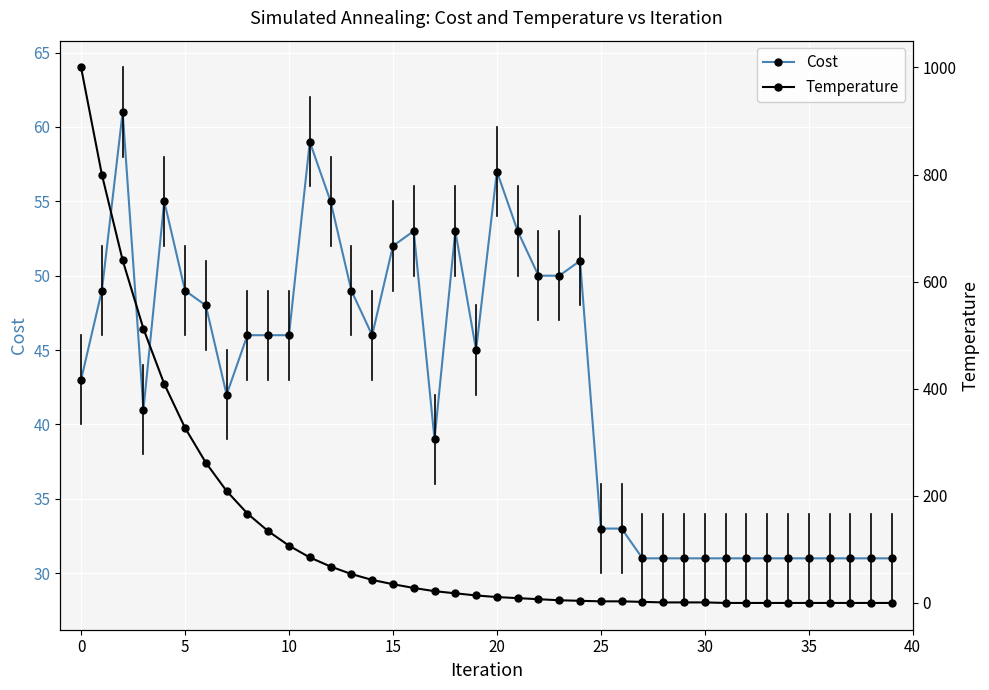

Which series changed the most between 34 and 36?

Cost